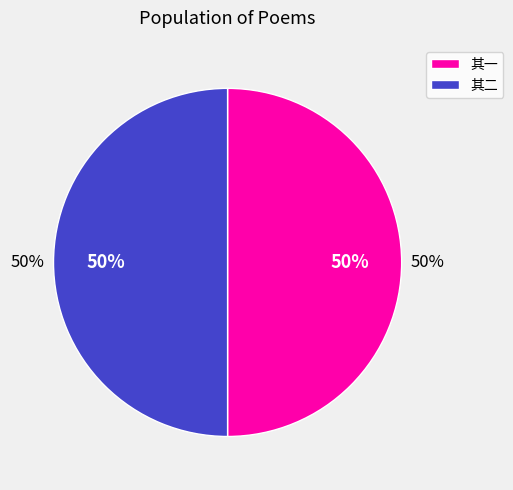

What portion of the pie excludes 得七峰符卿书并示往岁见忆之作叙感二首 其一?

50.0%